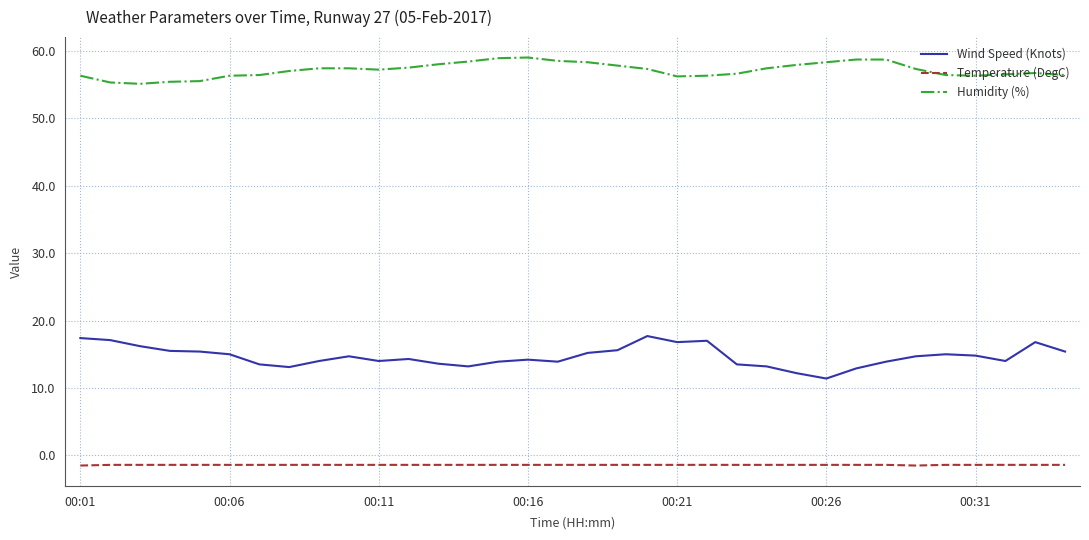

What are all the series names shown in the legend?

Wind Speed (Knots), Temperature (DegC), Humidity (%)